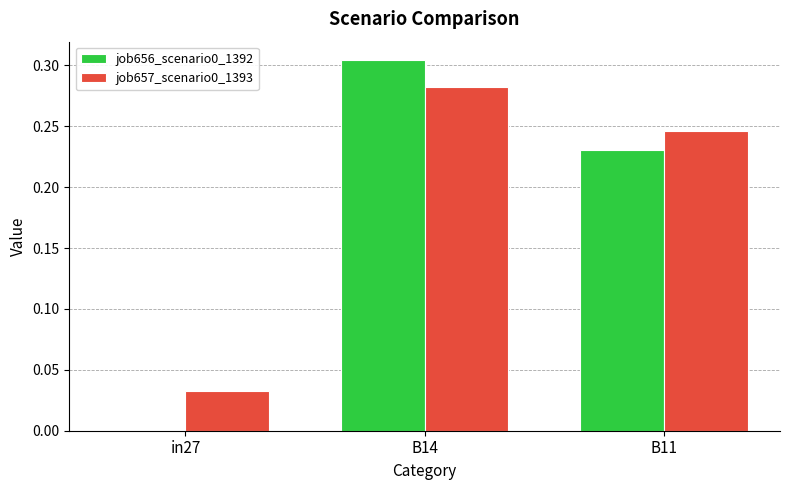

What is the sum of all job656_scenario0_1392 values?

0.5